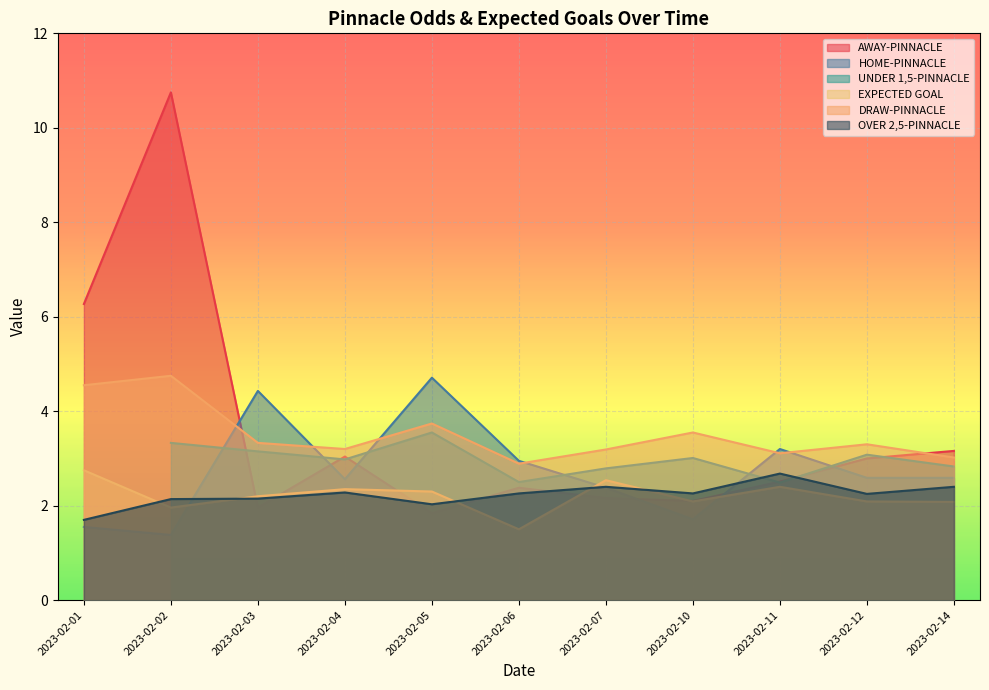

At which category does OVER 2,5-PINNACLE reach its first local valley?

2023-02-05